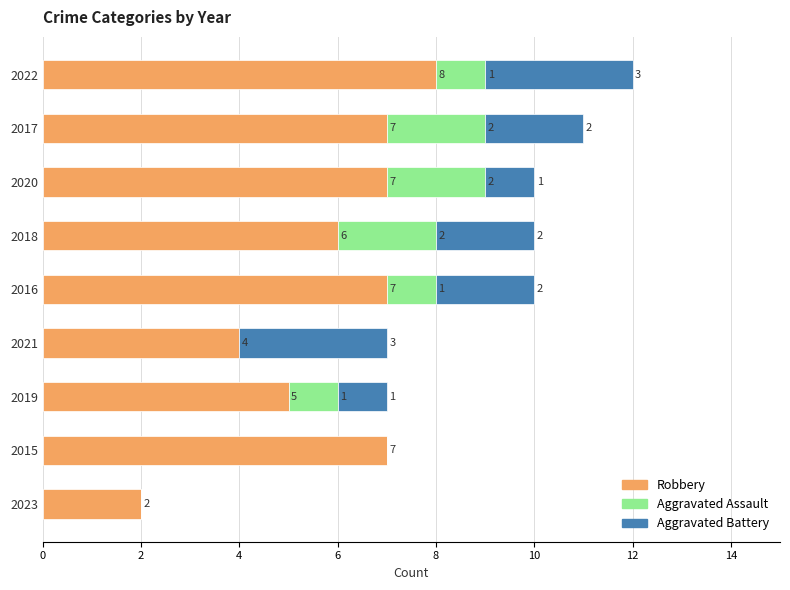

At which category is the sum across all series the highest?

2022